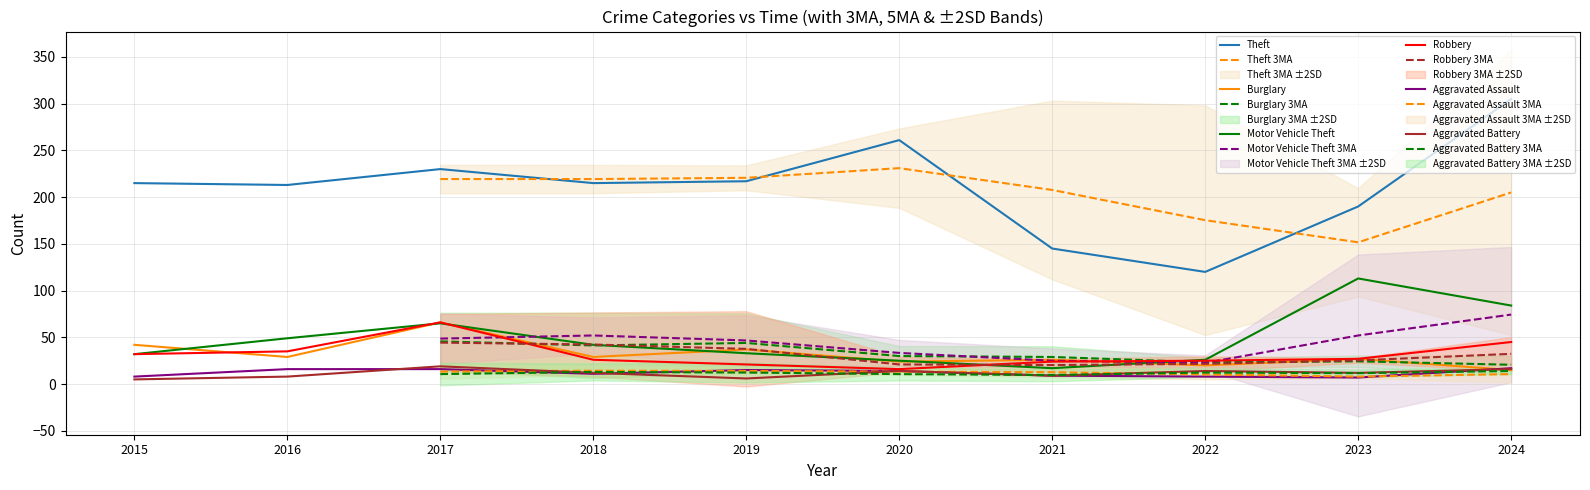

At which label is Theft closest to 212?

2016